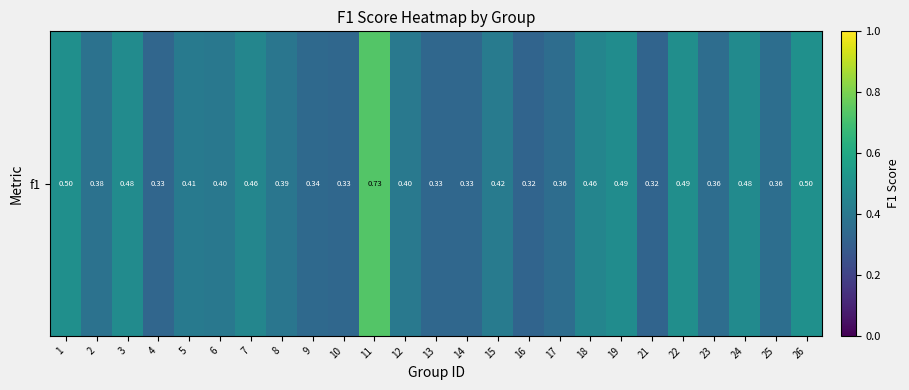

List the labels in order of value, largest first.

11, 26, 1, 22, 19, 3, 24, 7, 18, 15, 5, 12, 6, 8, 2, 25, 23, 17, 9, 10, 13, 14, 4, 16, 21